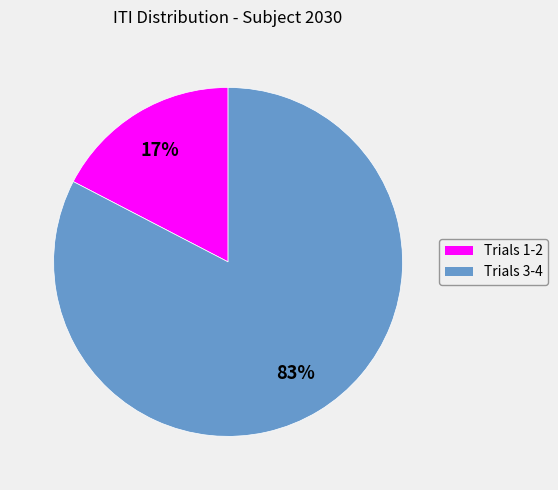

Is there any slice that represents more than half of the pie?

Yes